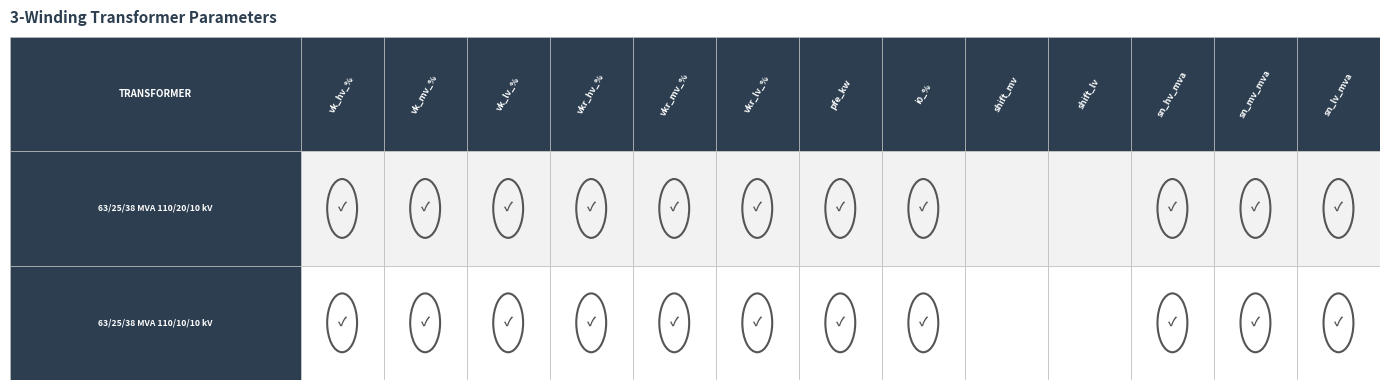

The value of 63/25/38 MVA 110/20/10 kV at vkr_mv_% is 0.3. True or false?

True